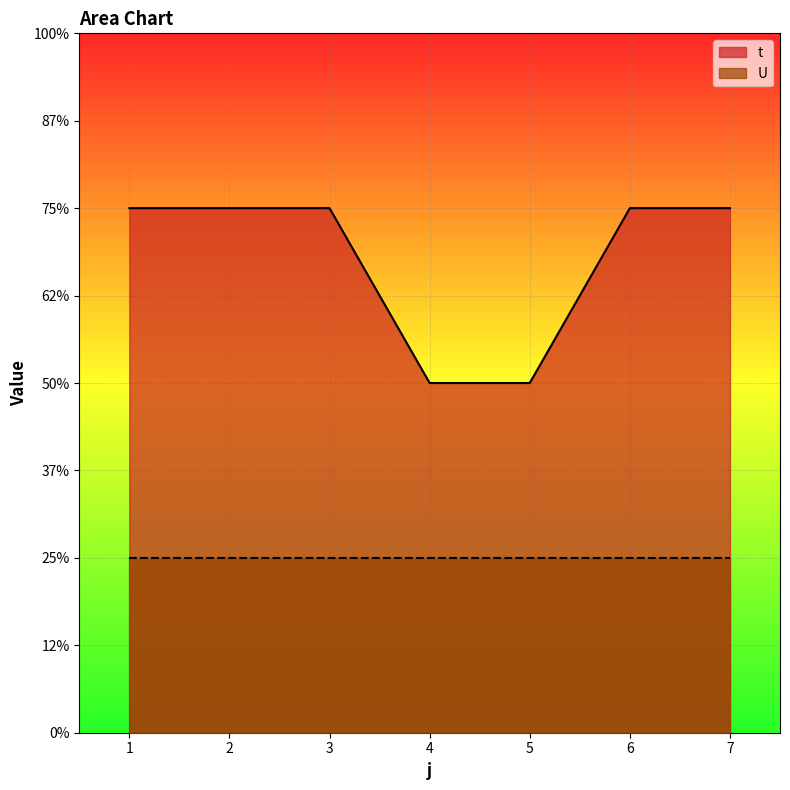

Approximately how many times larger is the value at 5 compared to 6?

0.7